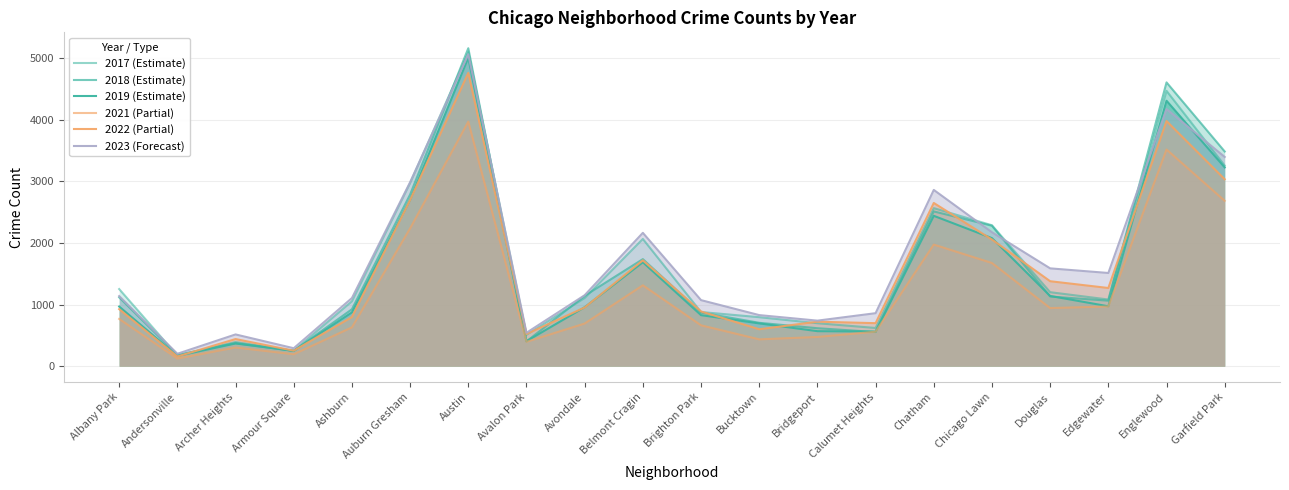

What are all the series names shown in the legend?

2017 (Estimate), 2018 (Estimate), 2019 (Estimate), 2021 (Partial), 2022 (Partial), 2023 (Forecast)